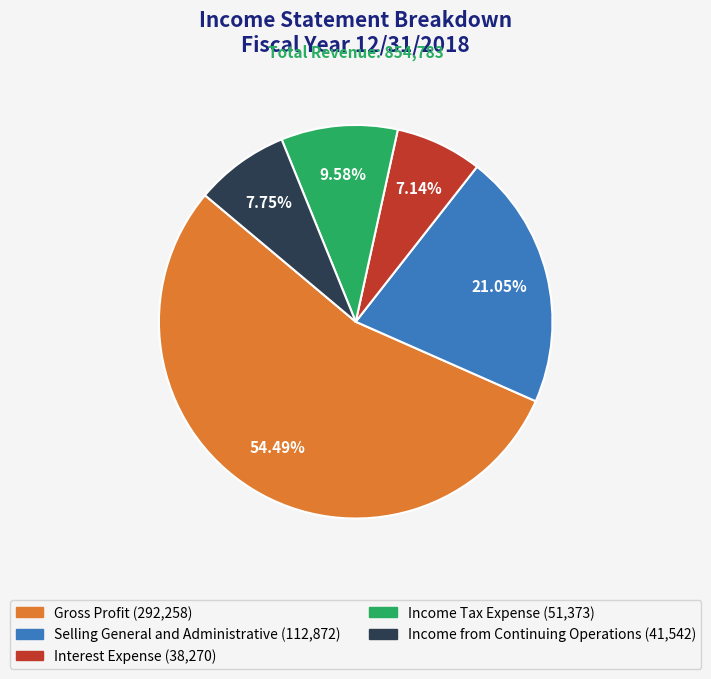

To the nearest percent, what is the difference between the largest and smallest slice percentages?

47%